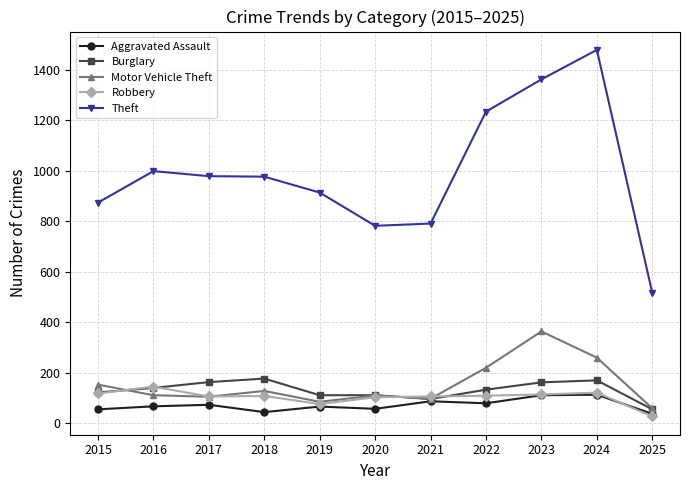

True or false: Robbery and Theft cross at least once.

False